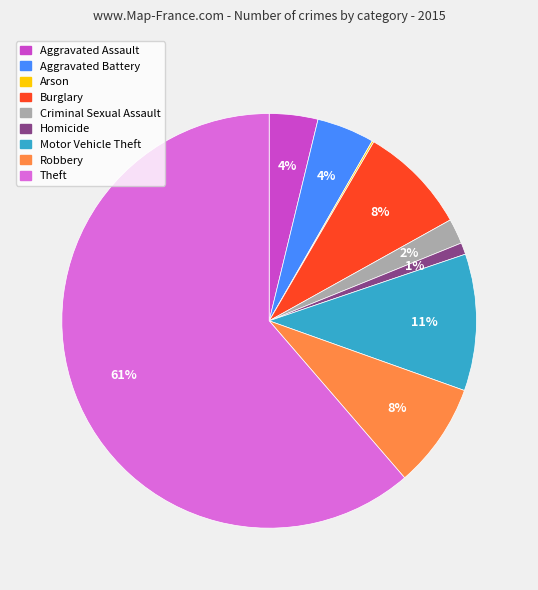

Is Motor Vehicle Theft the majority of the pie?

No